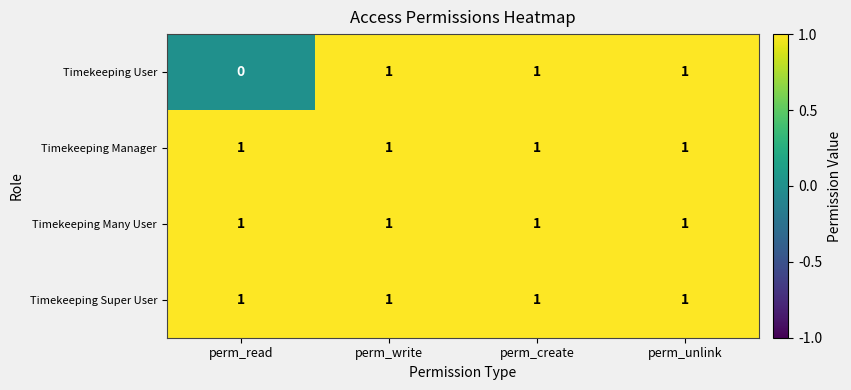

What is the total value across all series at perm_unlink?

4